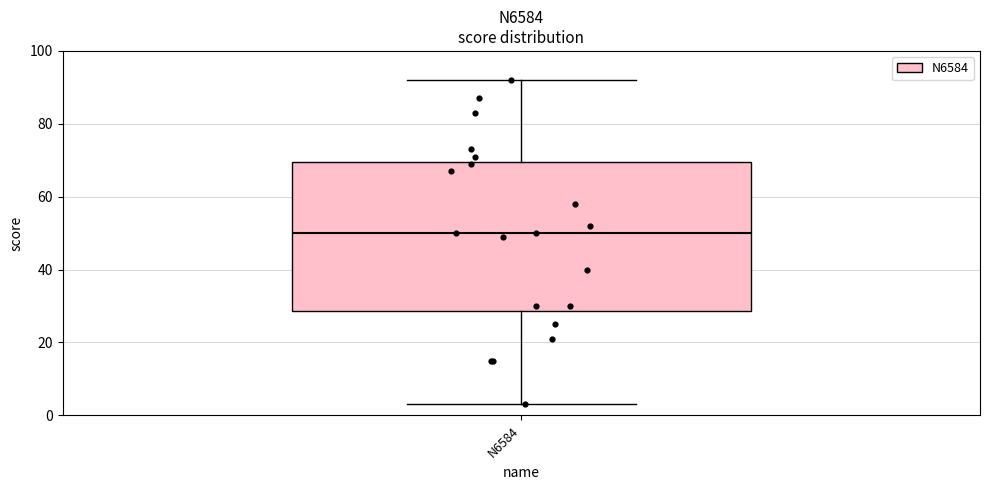

Read this box plot against the y-axis: the position of the median line, the range covered by the box, and the ends of both whiskers. The values are not printed on the chart, so give them approximately, as read against the axis.

median 50, box 28 to 70, whiskers 4 to 92